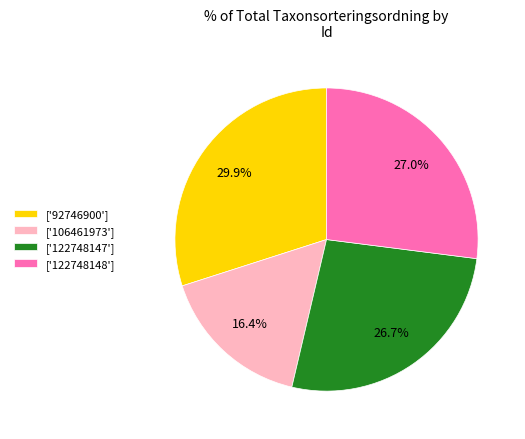

Which category has the smallest portion of the pie?

['106461973']